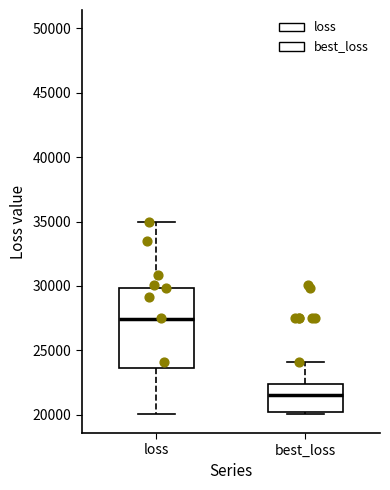

Where is the lower edge of the box for best_loss on the y-axis? The values are not printed on the chart, so give them approximately, as read against the axis.

20000